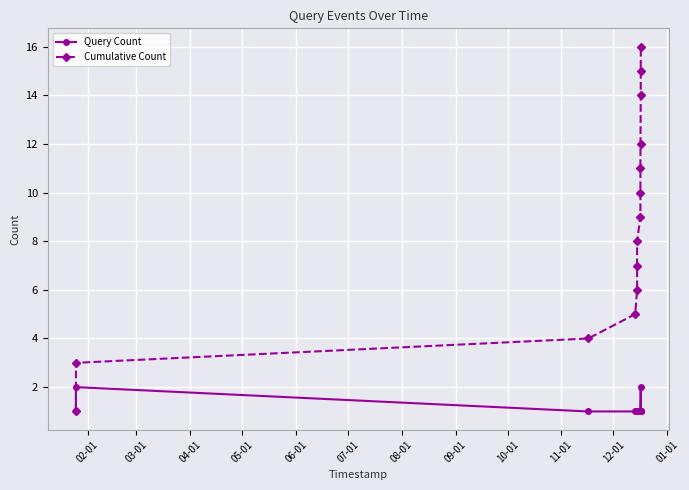

Is this an area chart (filled region under the line)?

No